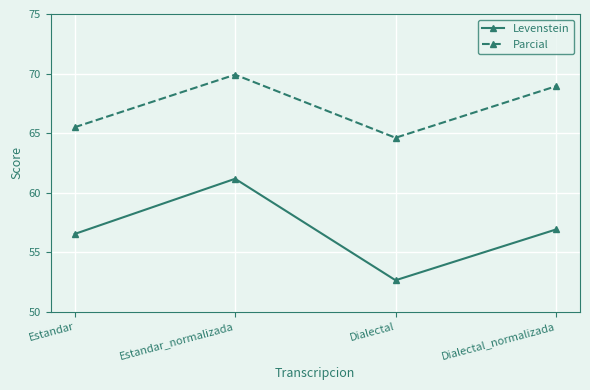

Between Estandar and Dialectal_normalizada, which series saw the biggest shift?

Parcial